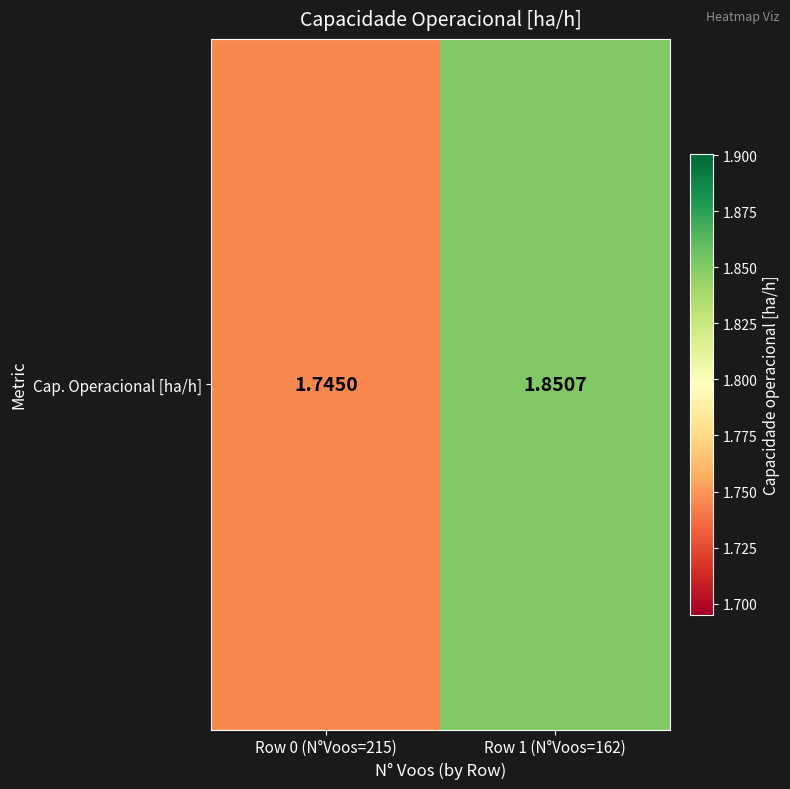

What is the difference between the maximum and minimum values?

0.1